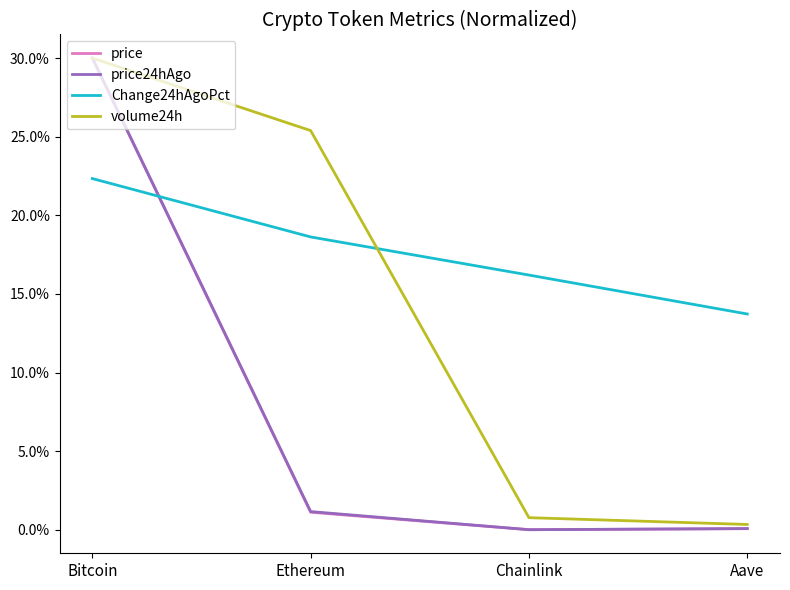

What are all the series names shown in the legend?

price, price24hAgo, Change24hAgoPct, volume24h